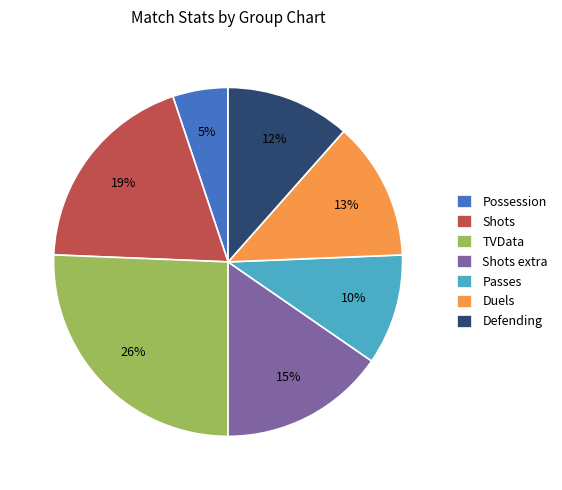

Does any single category account for the majority?

No